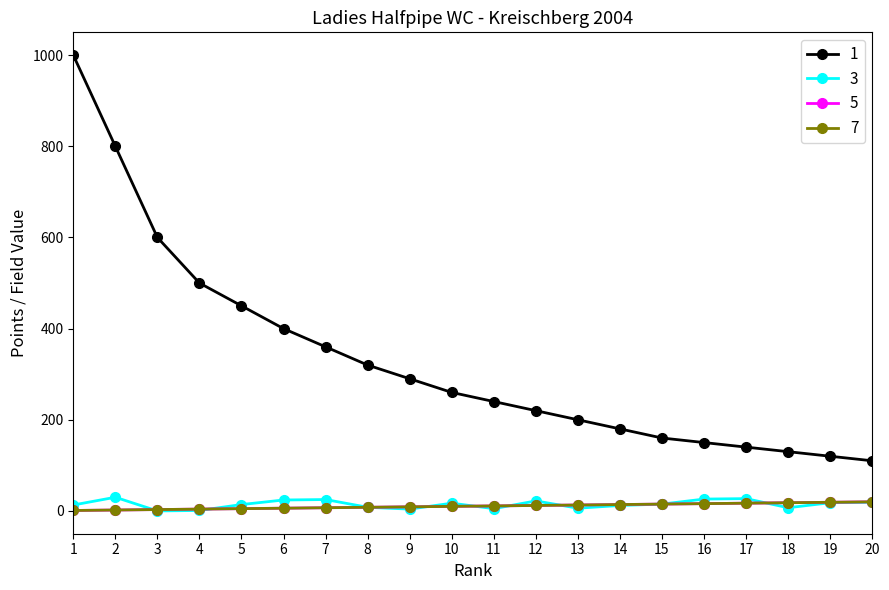

True or false: 1 has more than 1 interior local peaks.

False